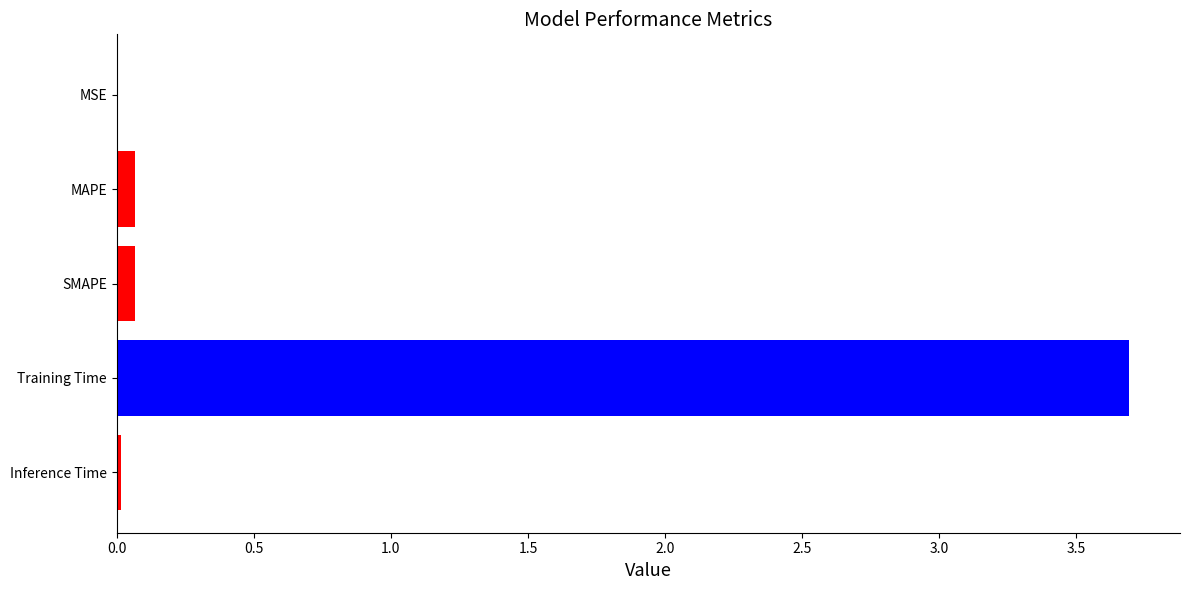

True or false: the data shows 1.2 at Training Time.

False